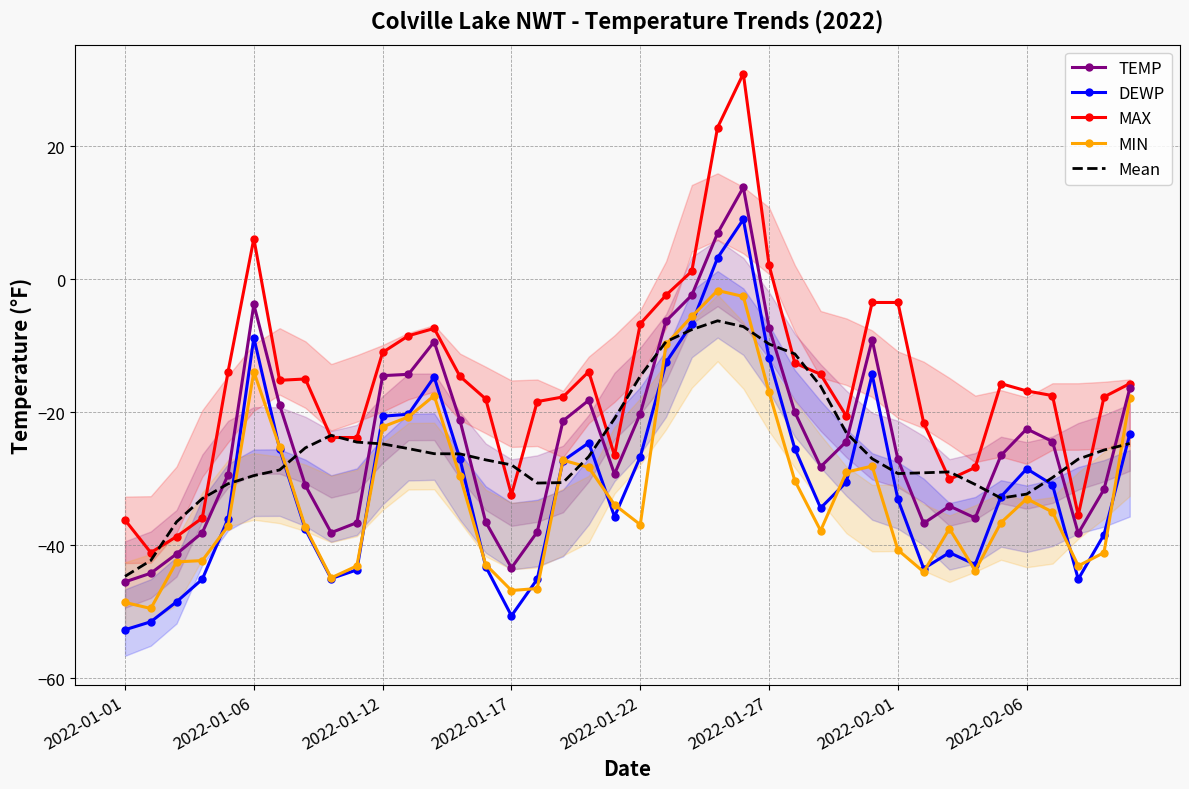

What is the sum of the MAX values at 8 and 11?

-32.3